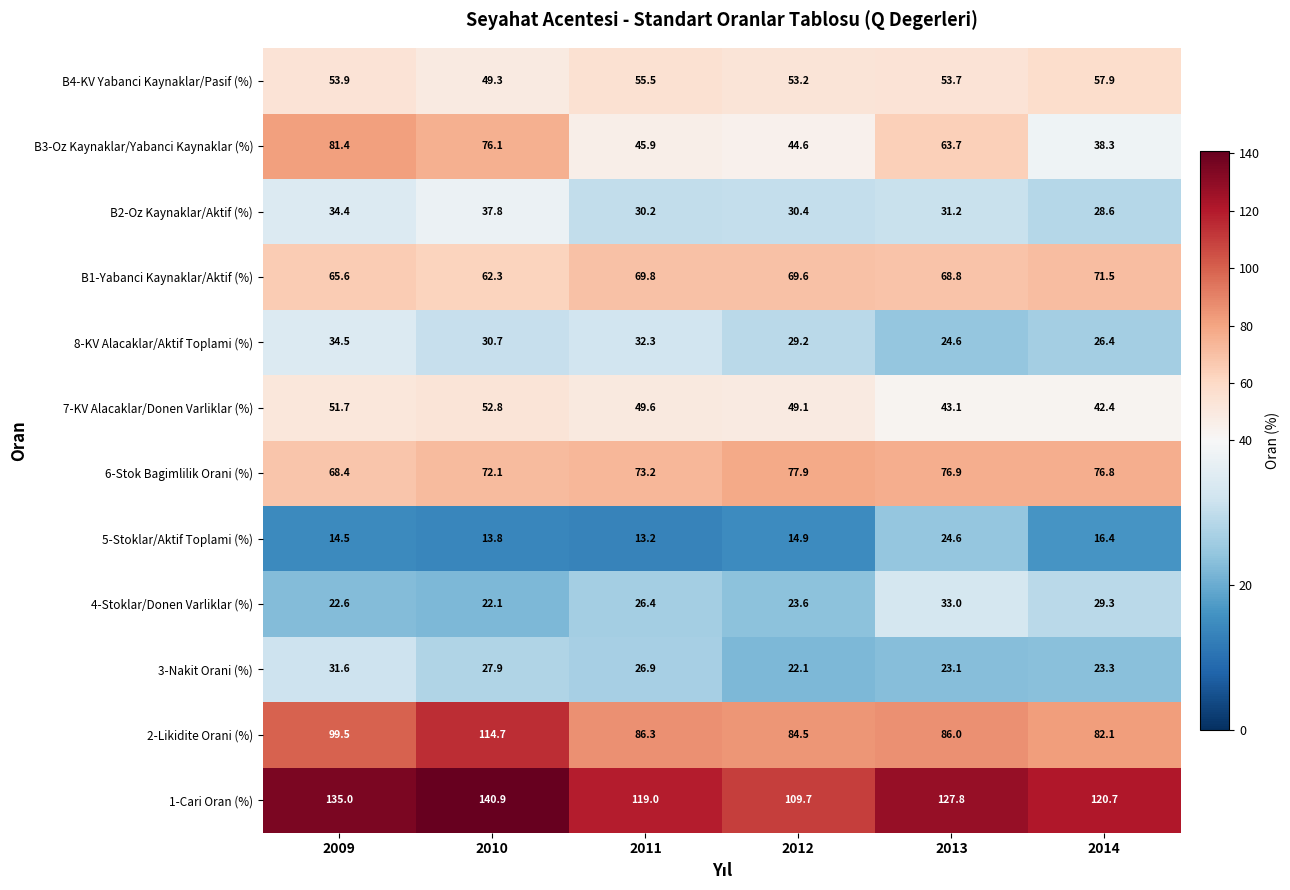

True or false: 1-Cari Oran (%) has a value of 179.7 at 2014.

False